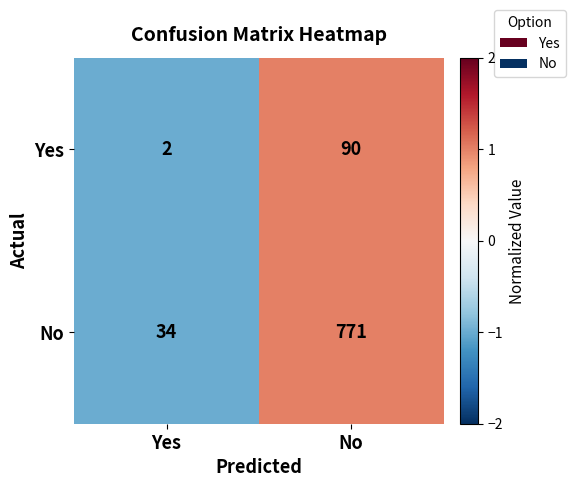

How many distinct data groups are displayed?

2